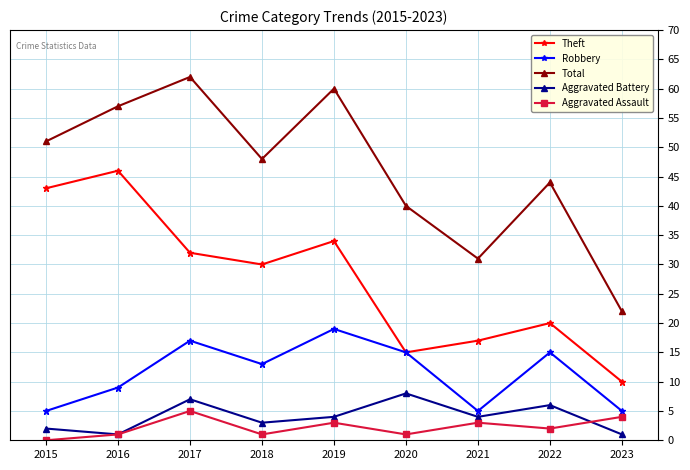

What is the value of the Robbery point at the 7th from the left?

5